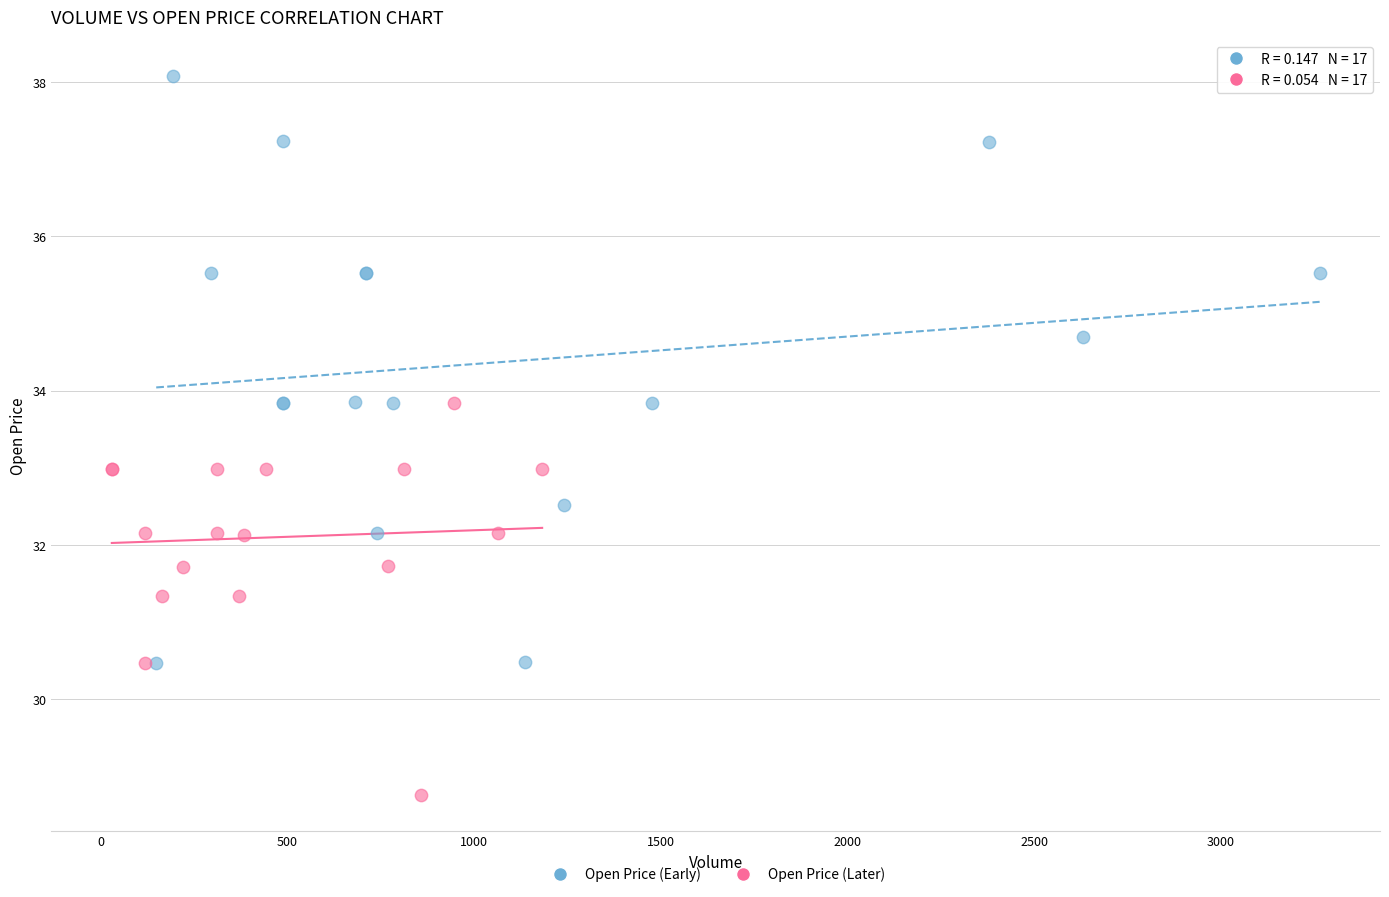

Which series has the widest spread of Y values?

Open Price (Early)